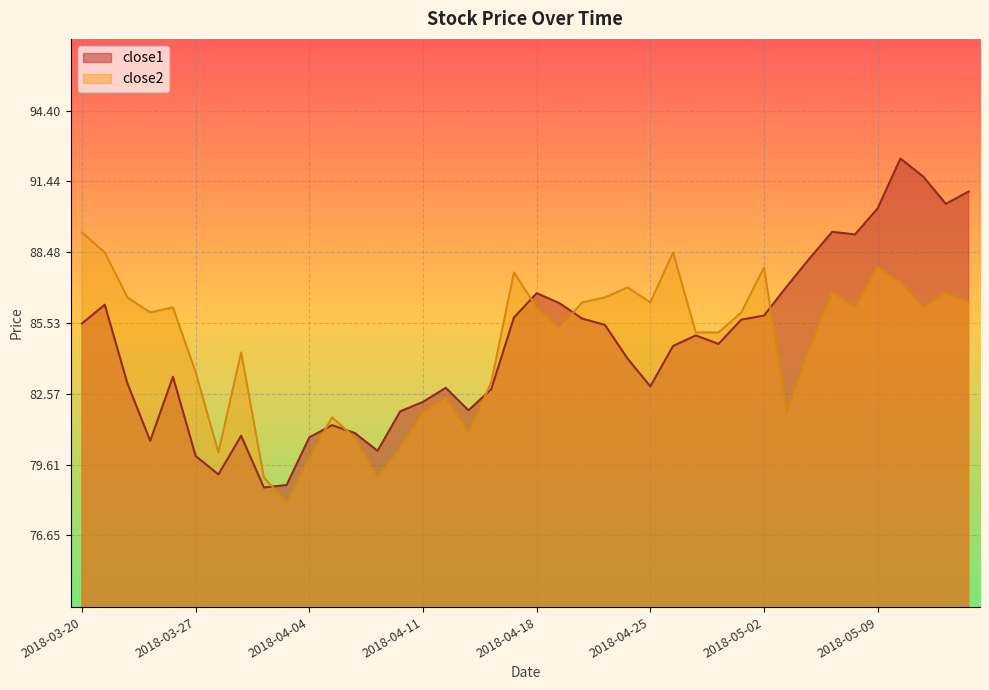

Rank the series by their maximum value, from highest to lowest.

close1, close2